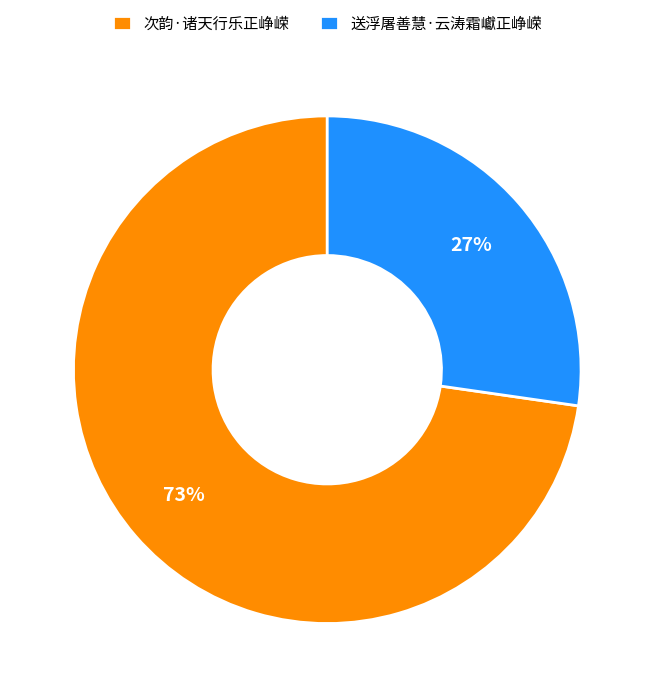

To the nearest percent, what percentage of the pie is 送浮屠善慧·云涛霜巘正峥嵘?

27%